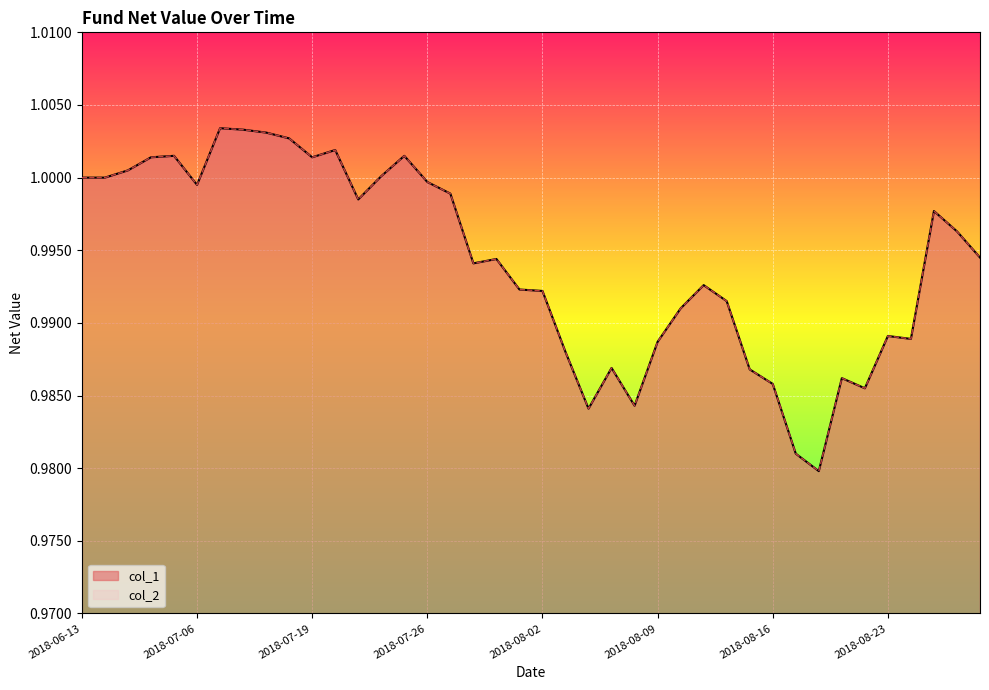

Does the chart display data point markers on the line(s)?

No